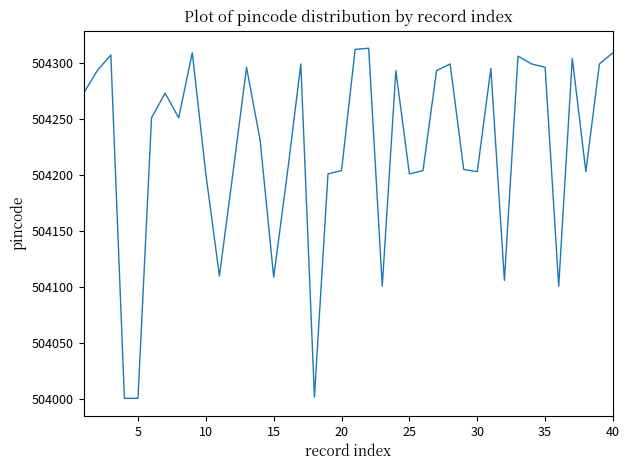

What is the average value?

504224